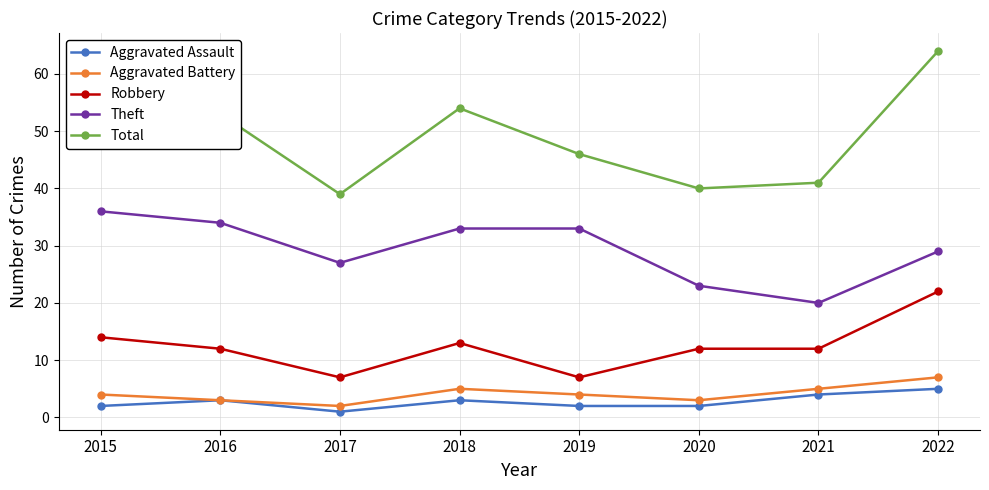

Which series has the largest range (max minus min)?

Total